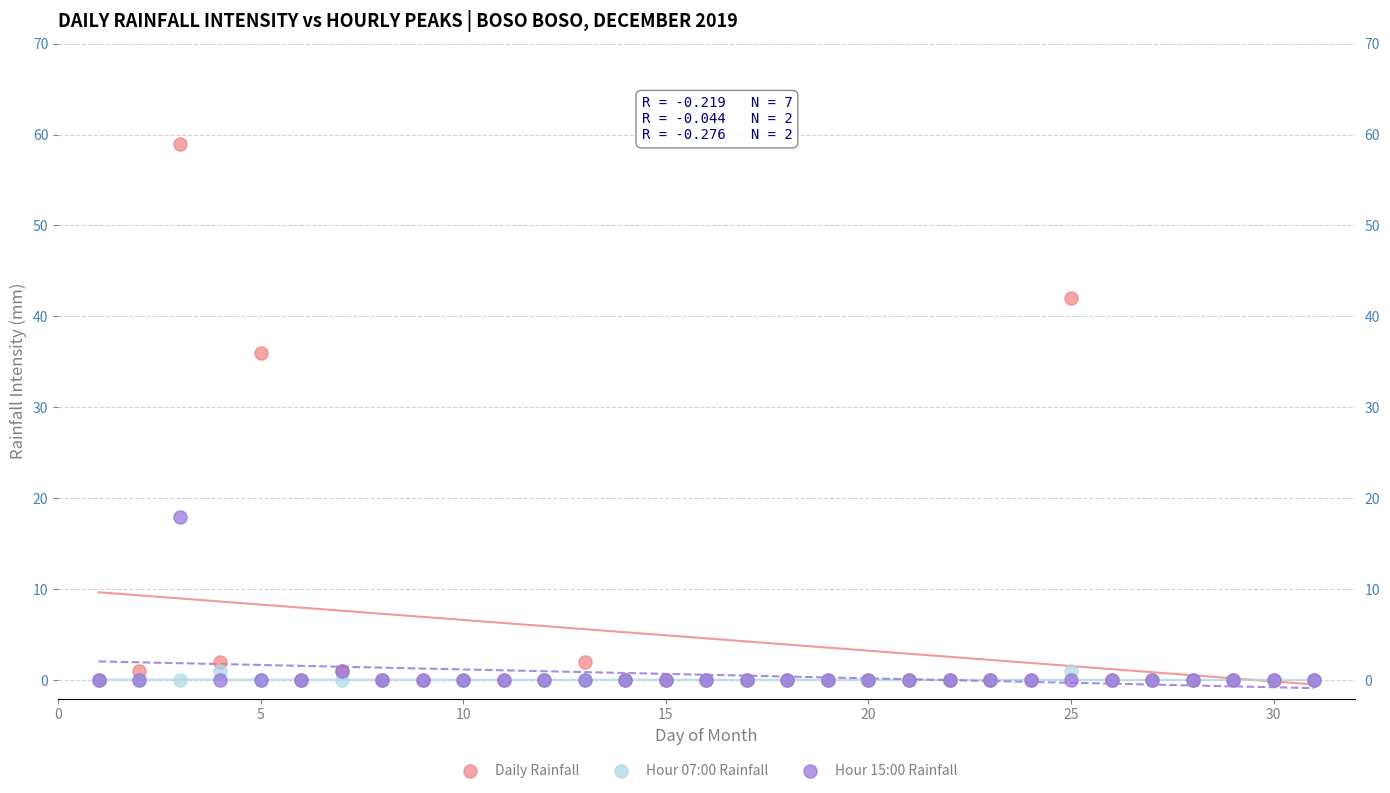

Across all series, what Y value is closest to 29?

36